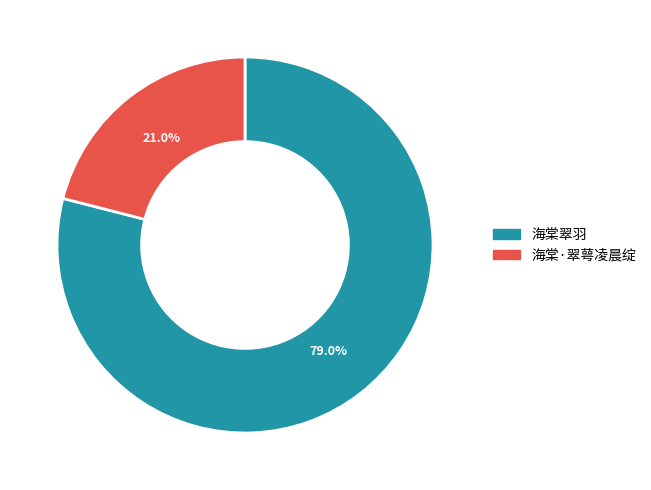

Is there any slice that represents more than half of the pie?

Yes